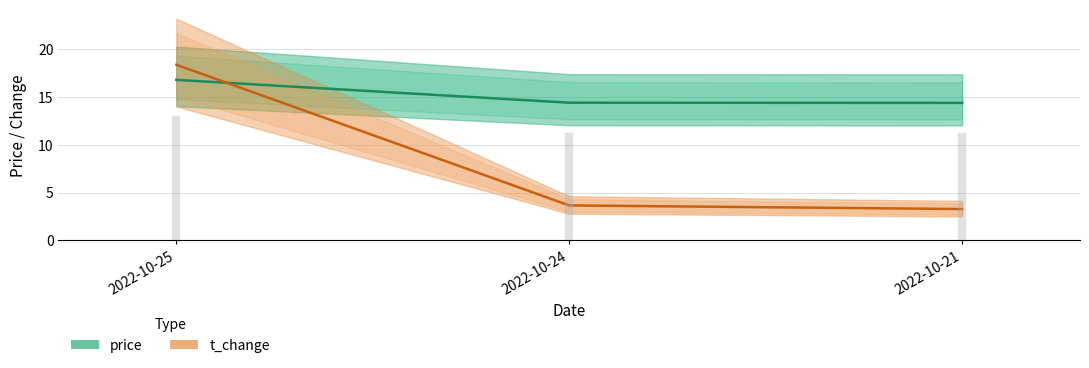

What is the value of the price point at the 2nd from the left?

14.4